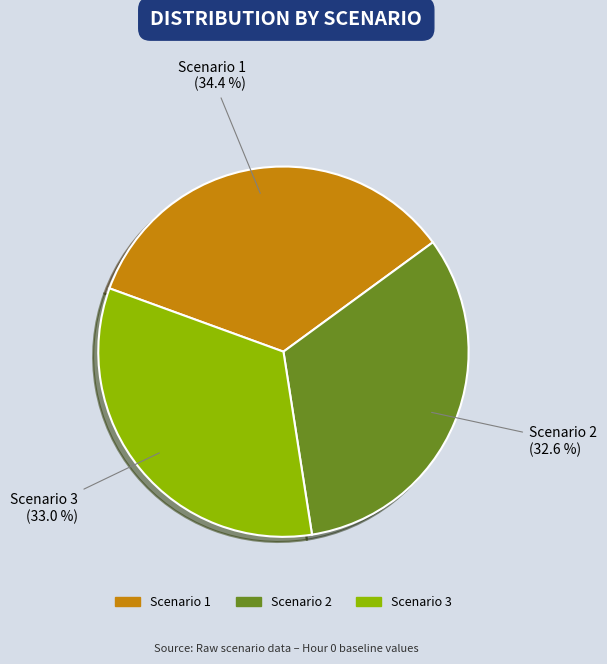

How many slices are in this pie chart?

3